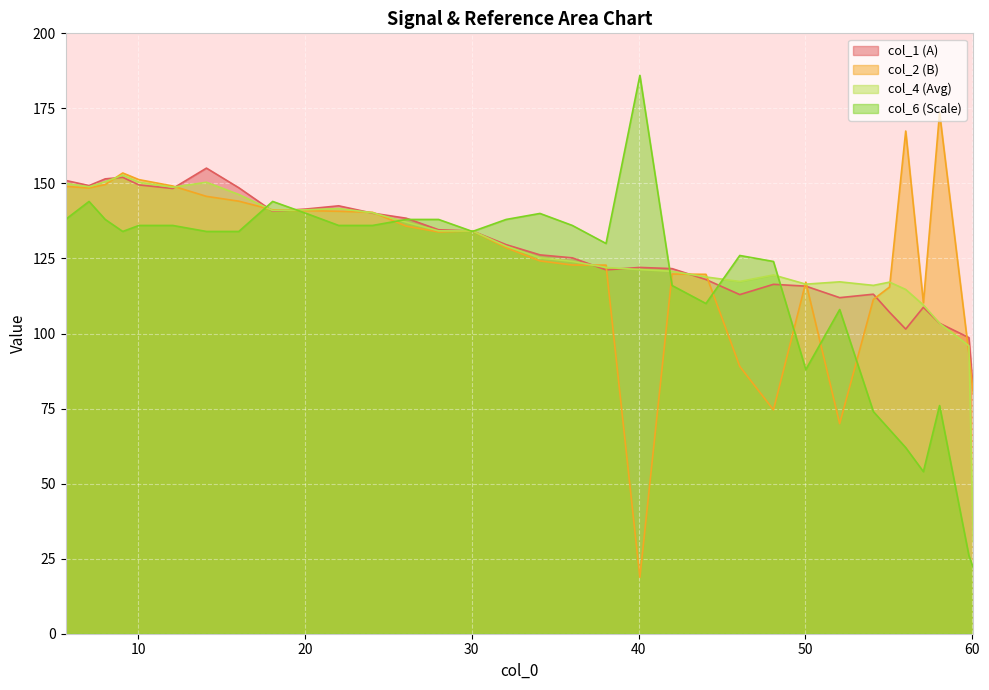

How many lines are shown in the chart?

4